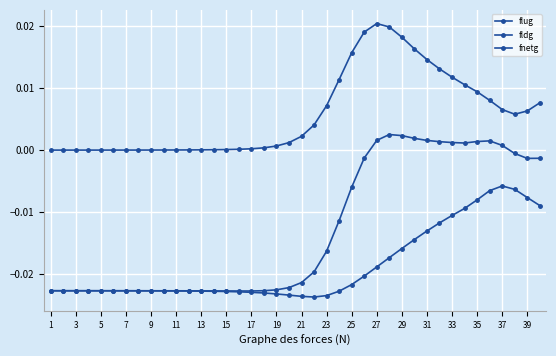

True or false: fnetg and fldg intersect in this chart.

False